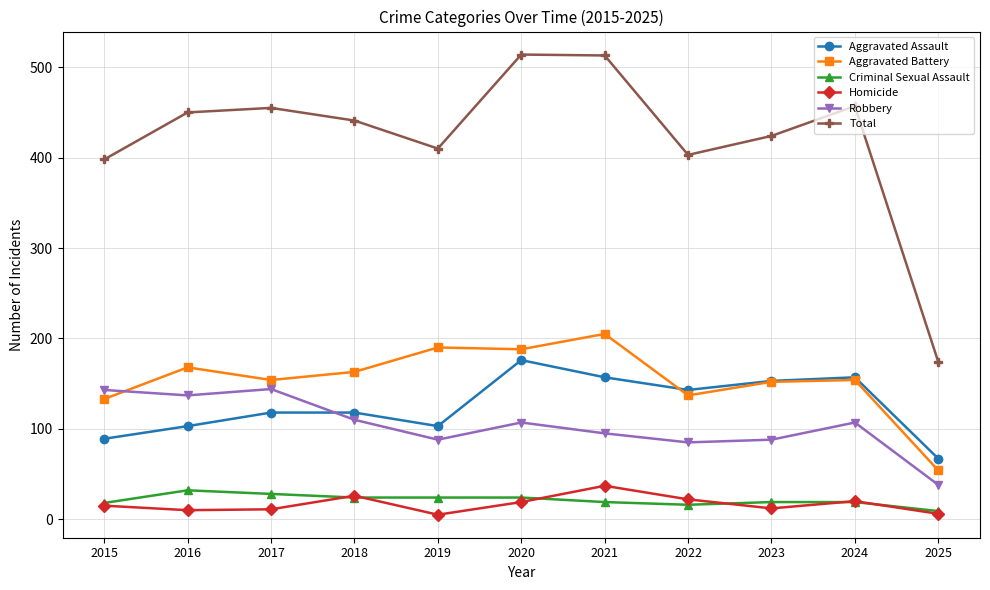

Rank the series at 2020 from highest to lowest value.

Total, Aggravated Battery, Aggravated Assault, Robbery, Criminal Sexual Assault, Homicide